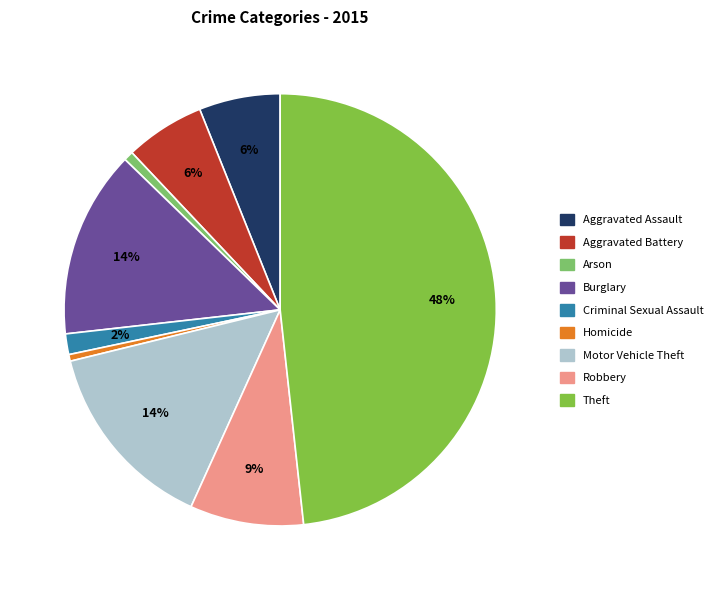

Count the number of slices in the pie.

9